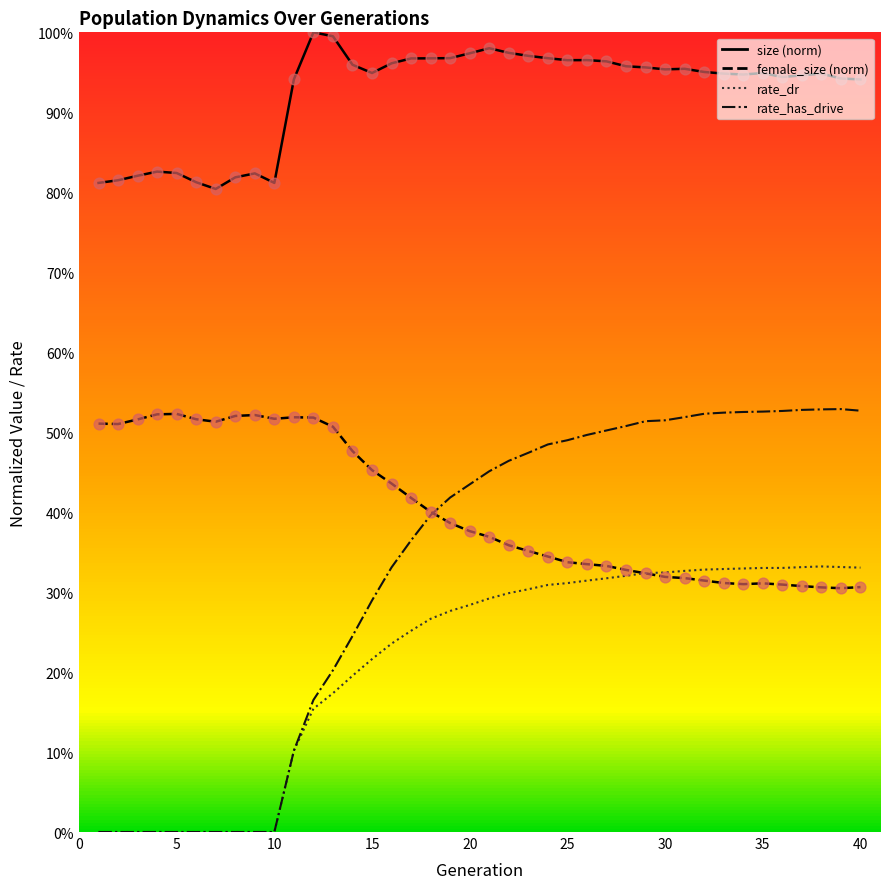

At how many categories does at least one series exceed 0?

40